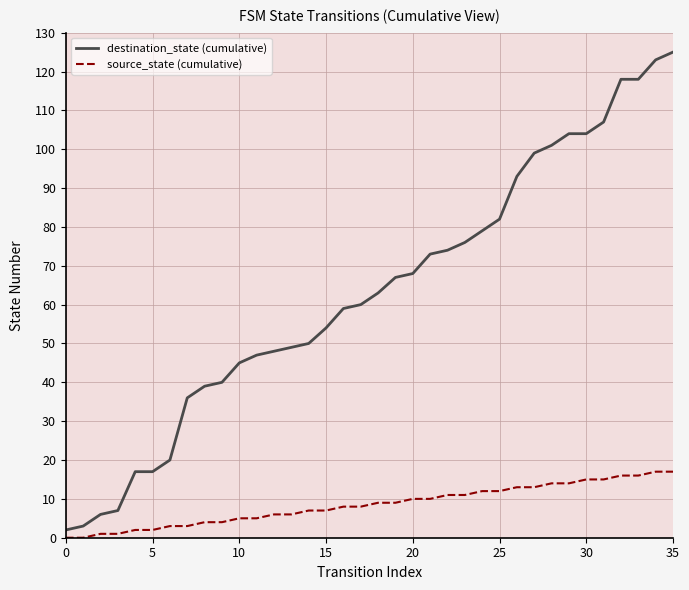

Which series has the largest range (max minus min)?

destination_state (cumulative)